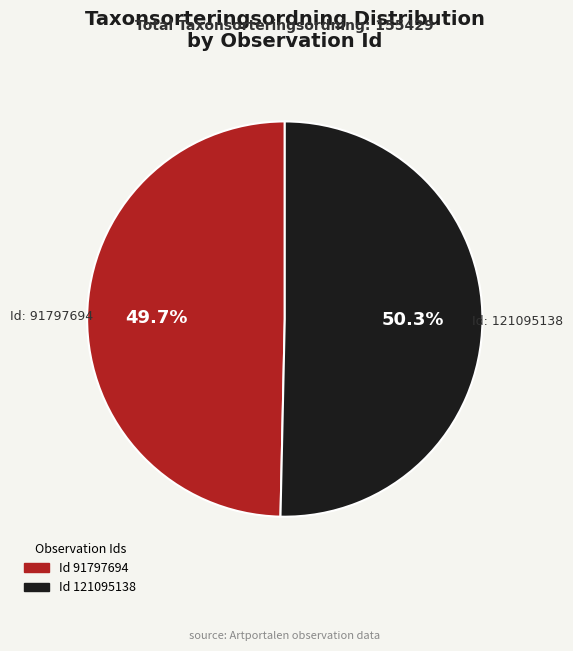

Does any single category account for the majority?

Yes